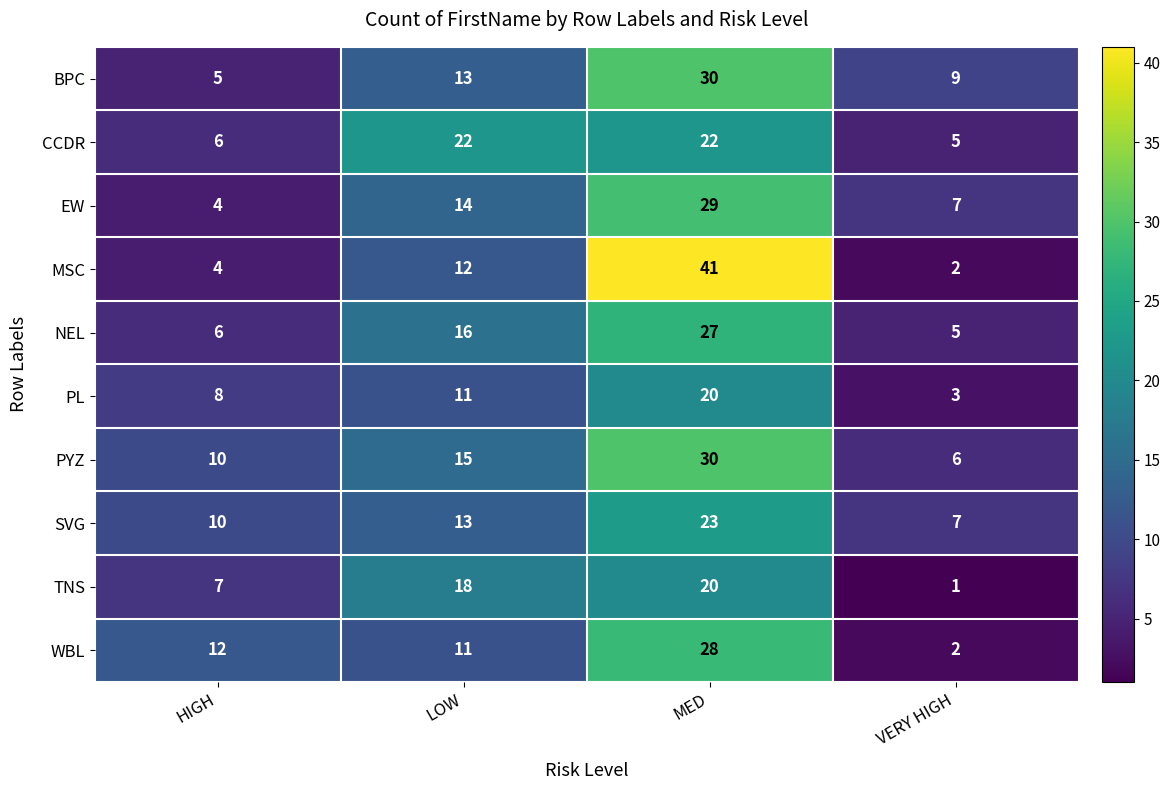

What is the difference between the highest and lowest values at VERY HIGH?

8